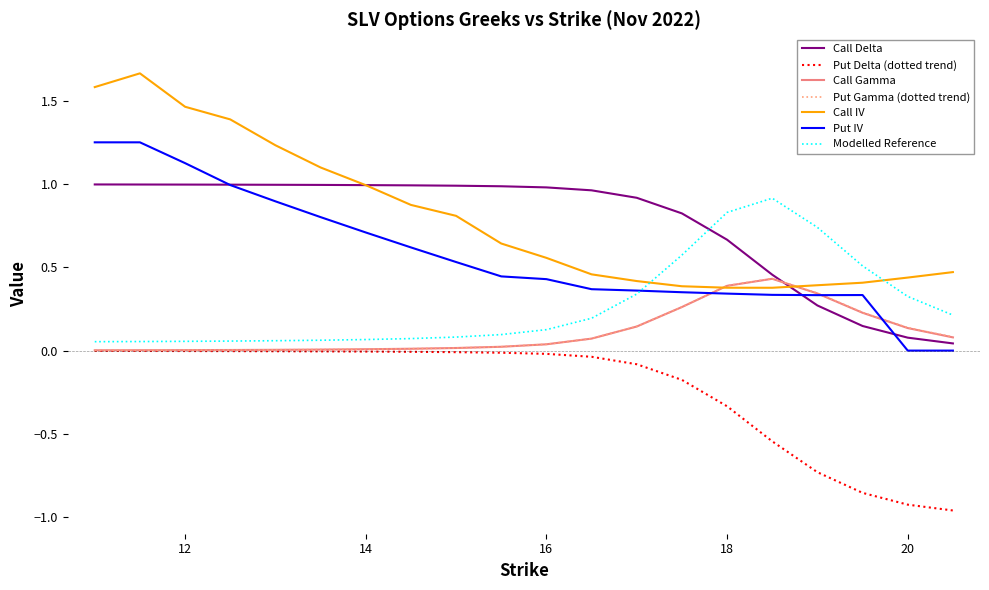

How many times do Modelled Reference and Call Delta cross each other?

1